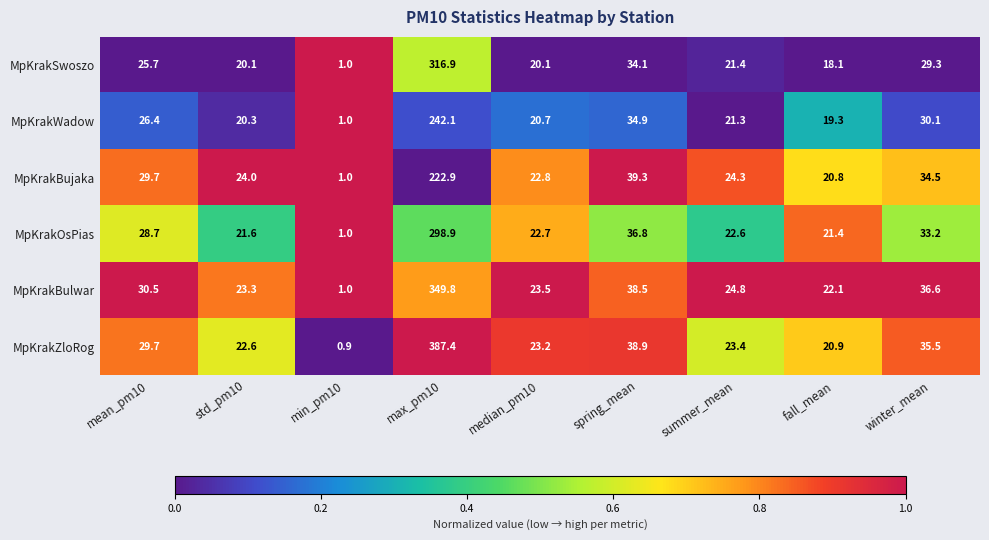

At which label is MpKrakBujaka closest to 111?

spring_mean